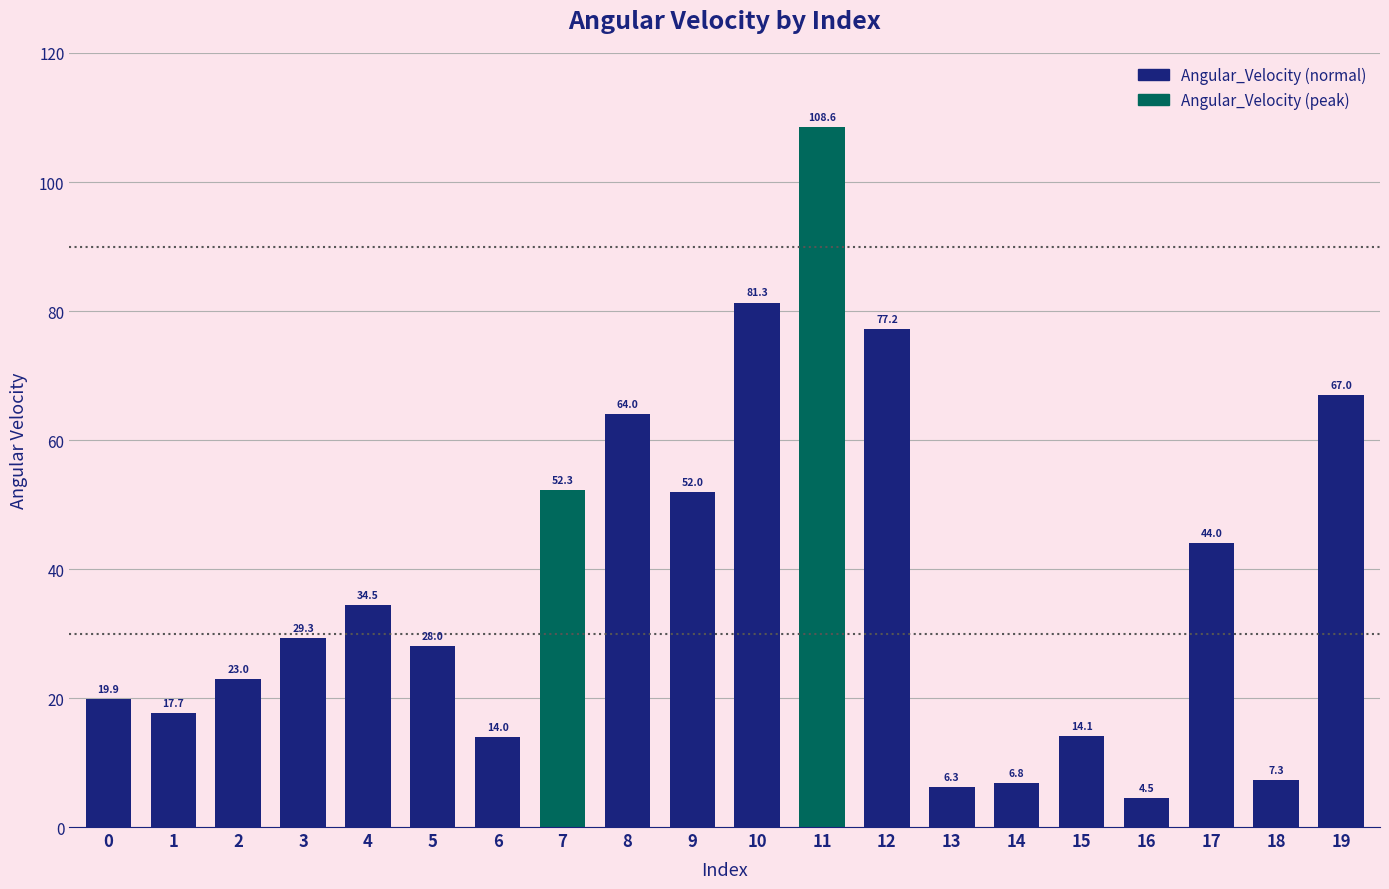

What is the average value?

37.6